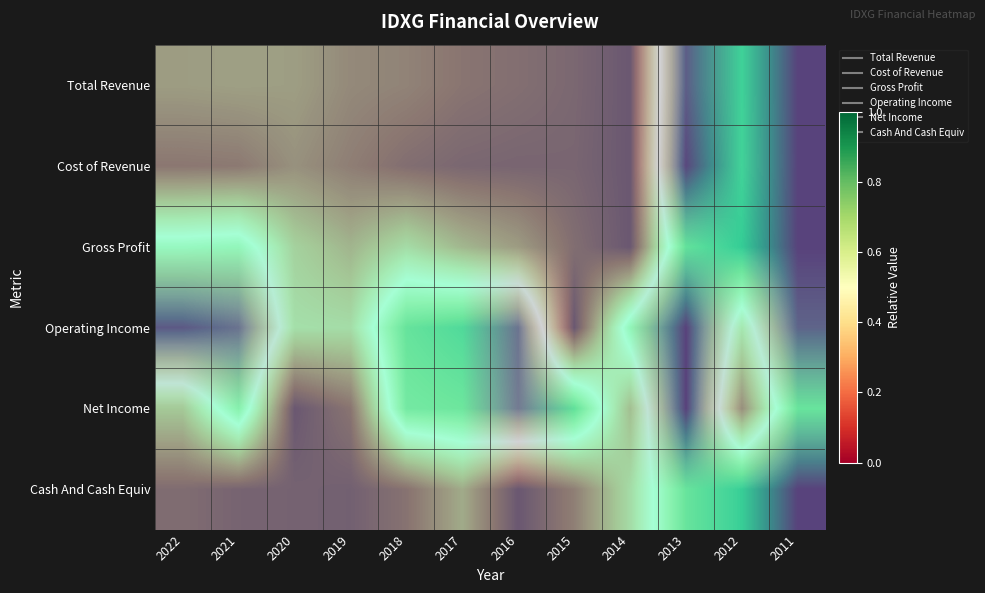

Is the value of Net Income at 2019 greater than the value of Gross Profit at 2013?

No